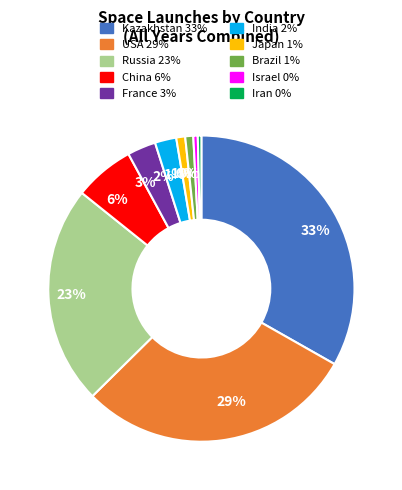

Is there any slice that represents more than half of the pie?

No